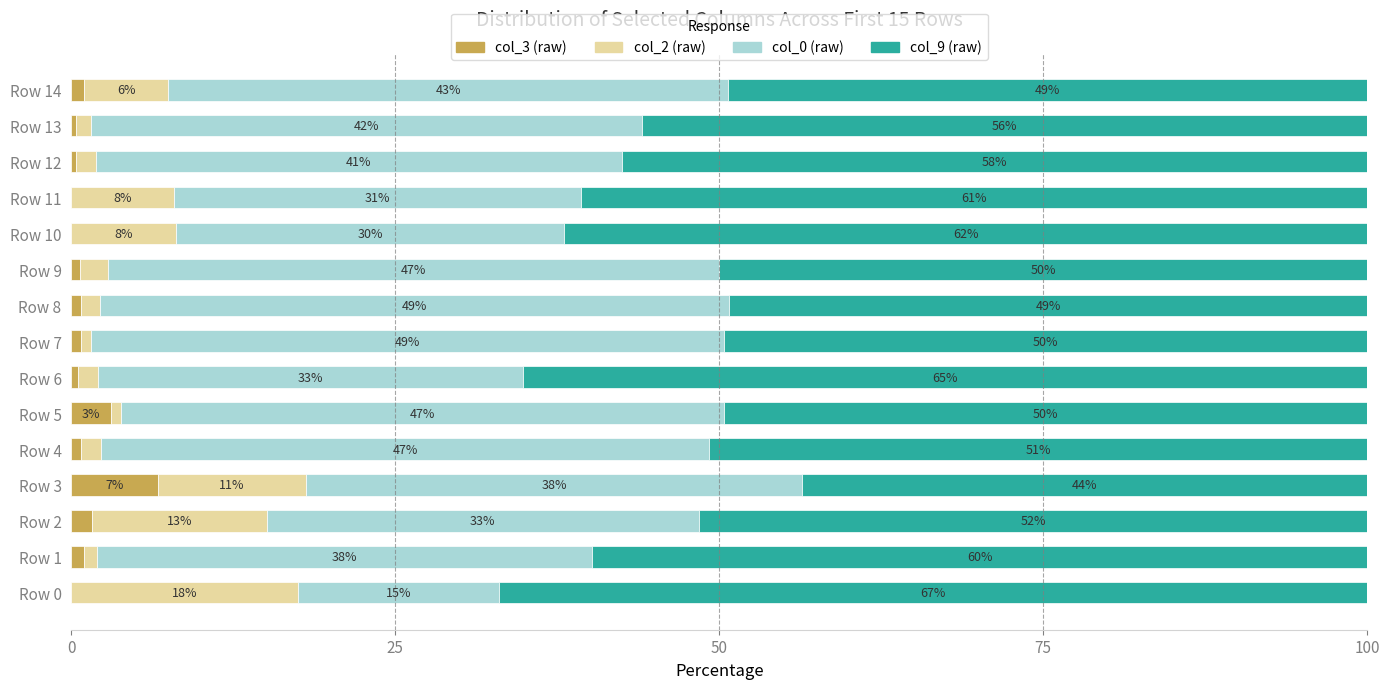

At which label does col_3 (raw) reach its peak?

Row 3